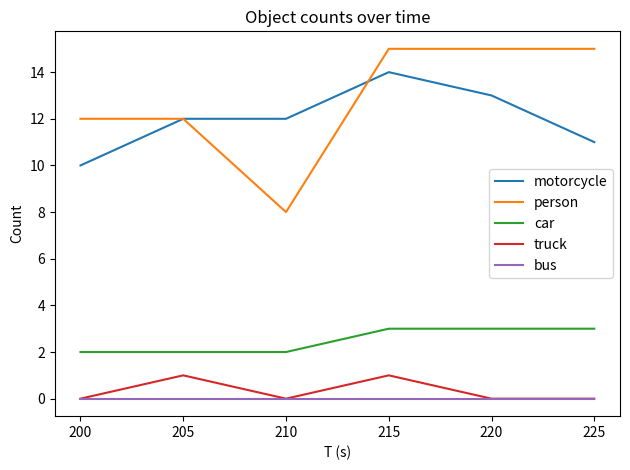

True or false: motorcycle has more than 0 points higher than both neighbors.

True